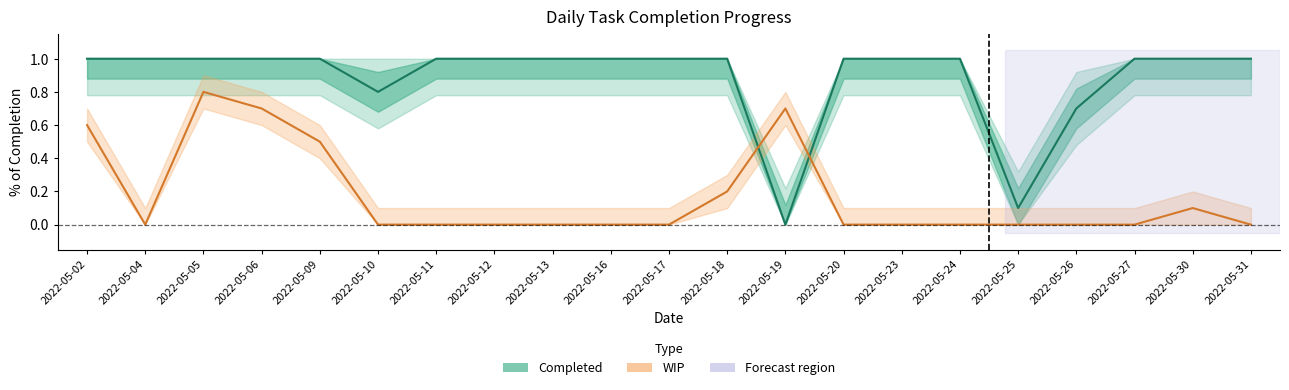

The value of Completed at 2022-05-06 is 1.0. True or false?

True